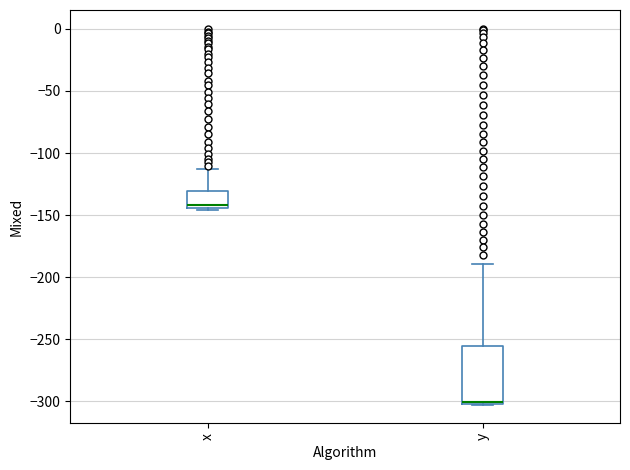

Where does the median line of the box for x sit on the y-axis? The values are not printed on the chart, so give them approximately, as read against the axis.

-140